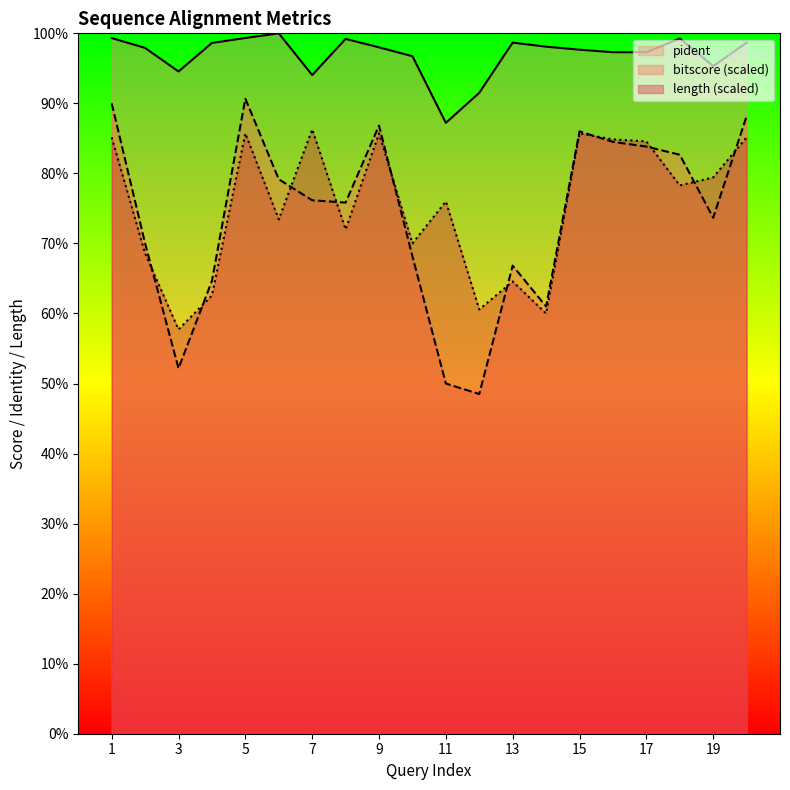

Is it true that length equals 120.1 at 2?

False